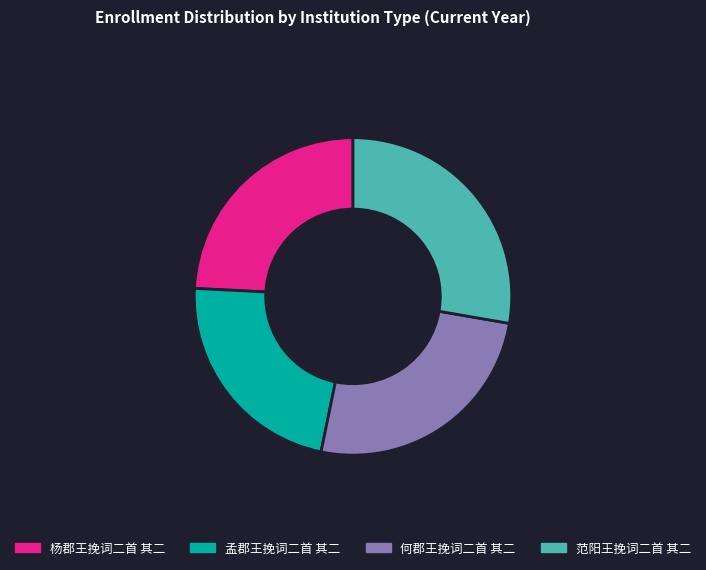

How many segments does this pie chart have?

4